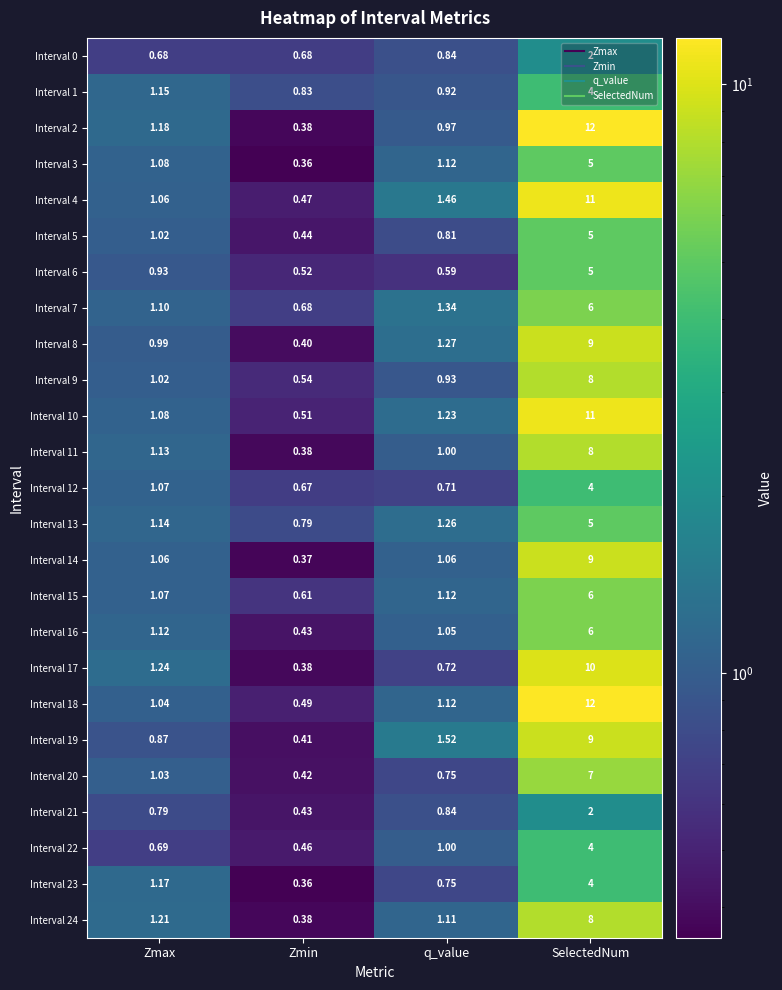

How many data points in Interval 14 are less than 1?

1